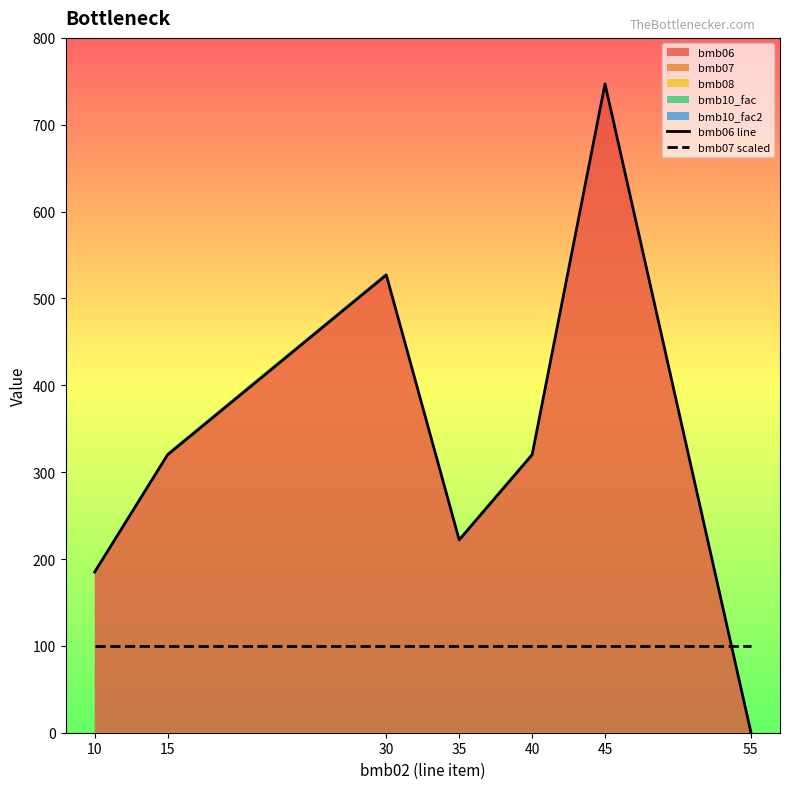

How many lines are shown in the chart?

2